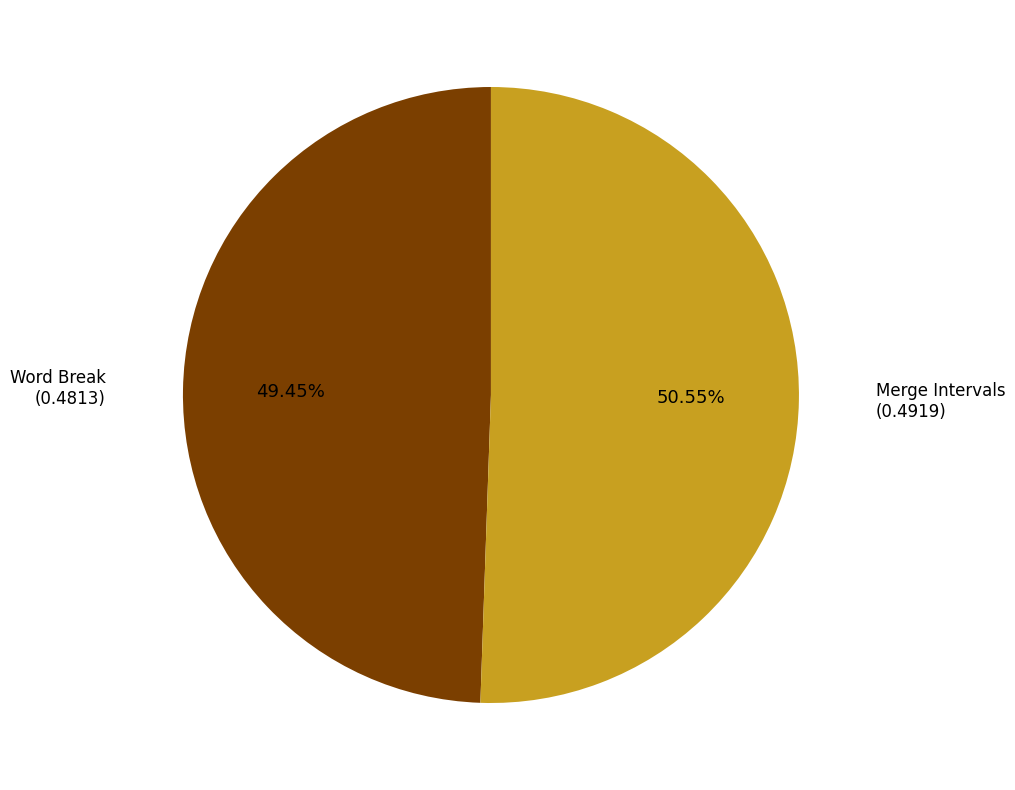

Does any single category account for the majority?

Yes